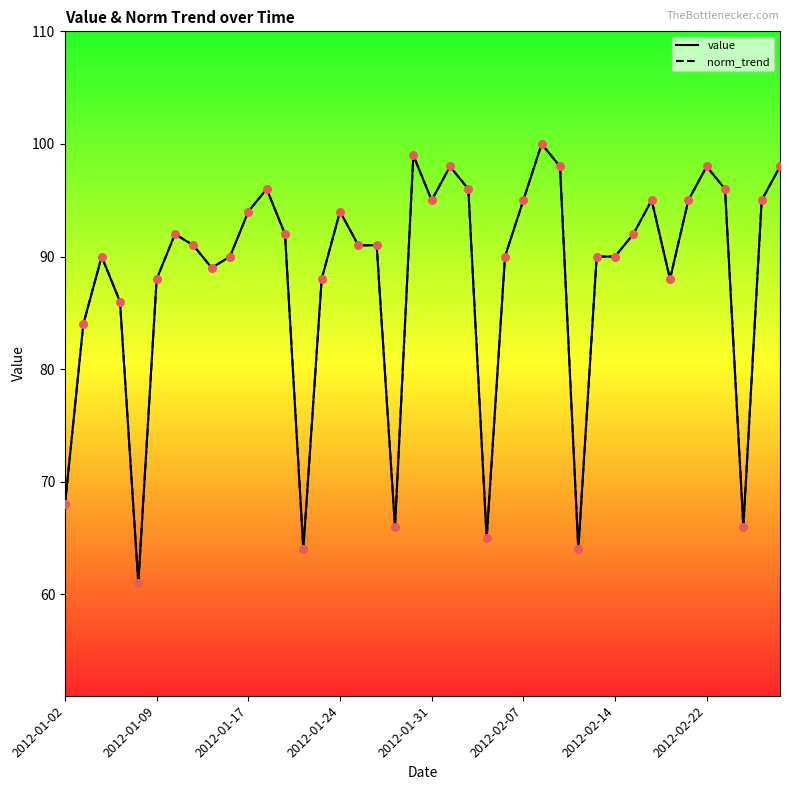

Is this an area chart (filled region under the line)?

No